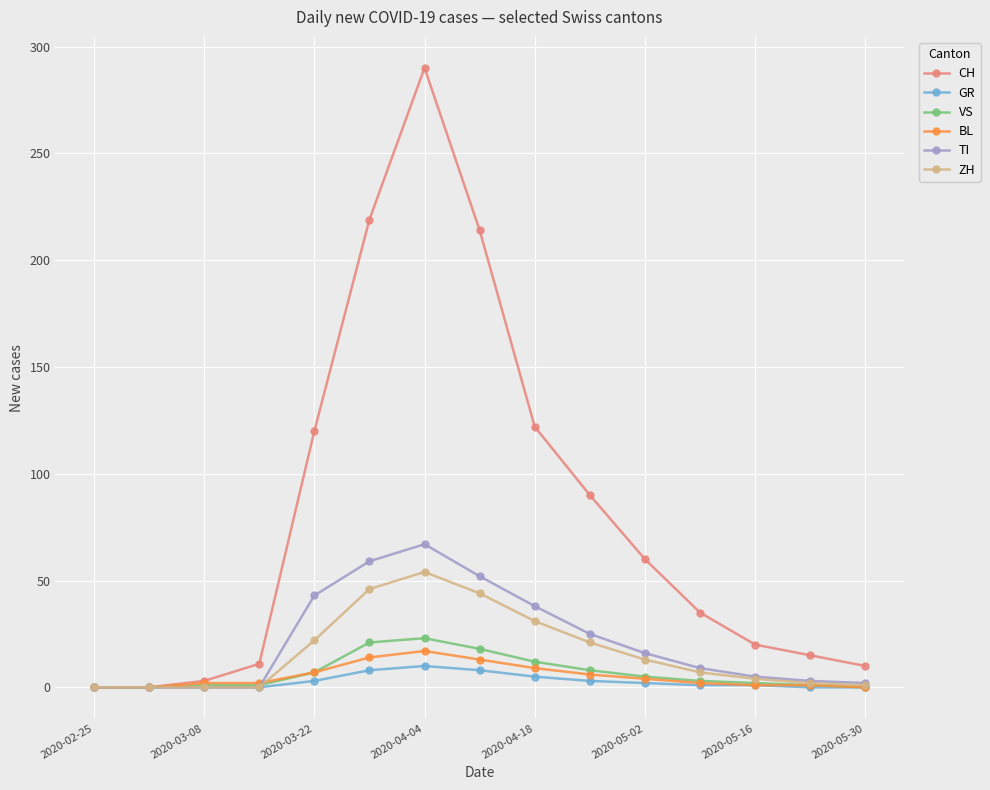

Which series has the largest total across all categories?

CH